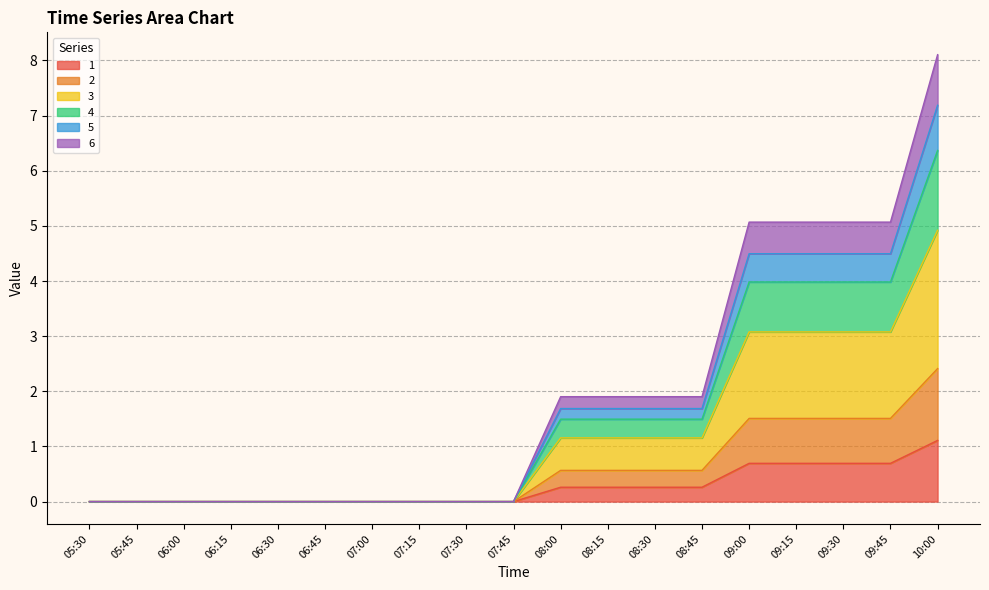

At which category is the sum across all series the highest?

10:00